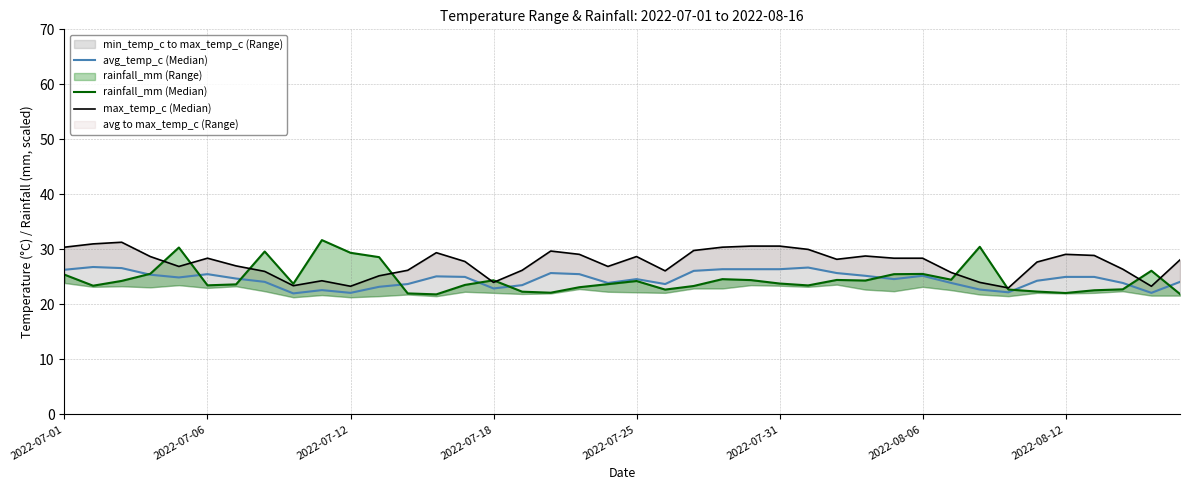

What is the difference between the second highest and second lowest values in the avg_temp_c (Median) series?

4.6